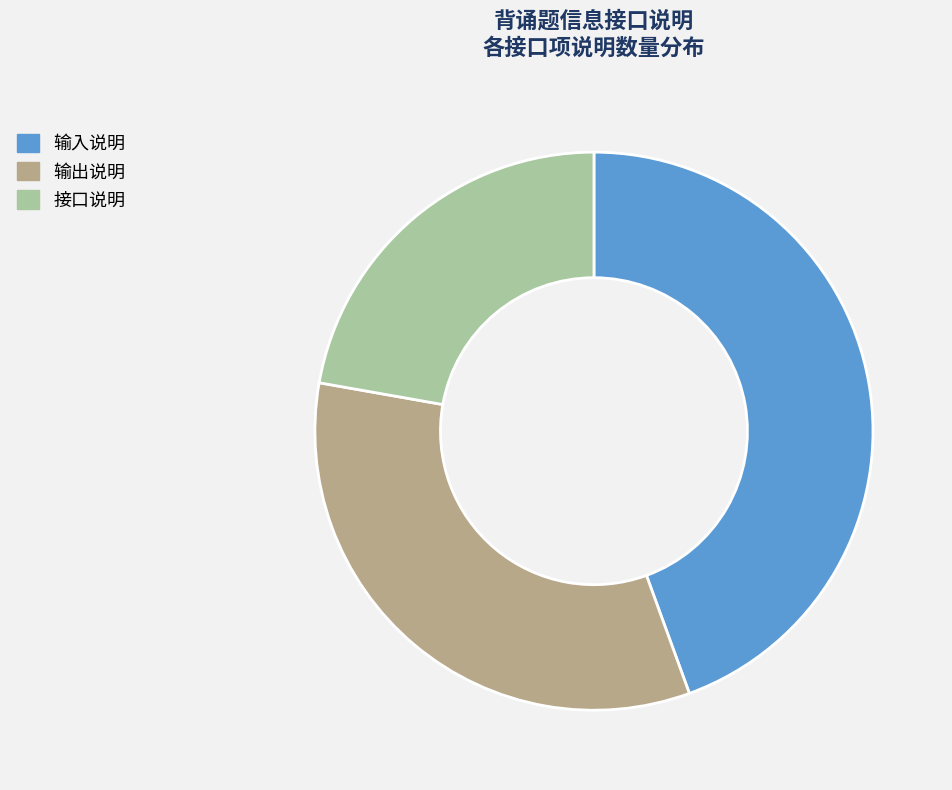

How many slices are in this pie chart?

3